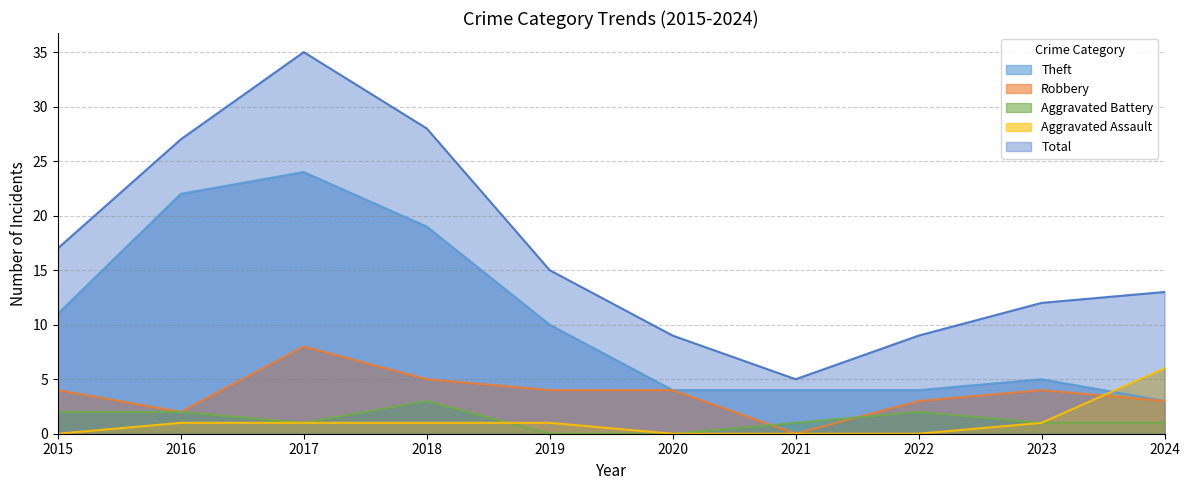

What is the sum of the Robbery values at 2019 and 2021?

4